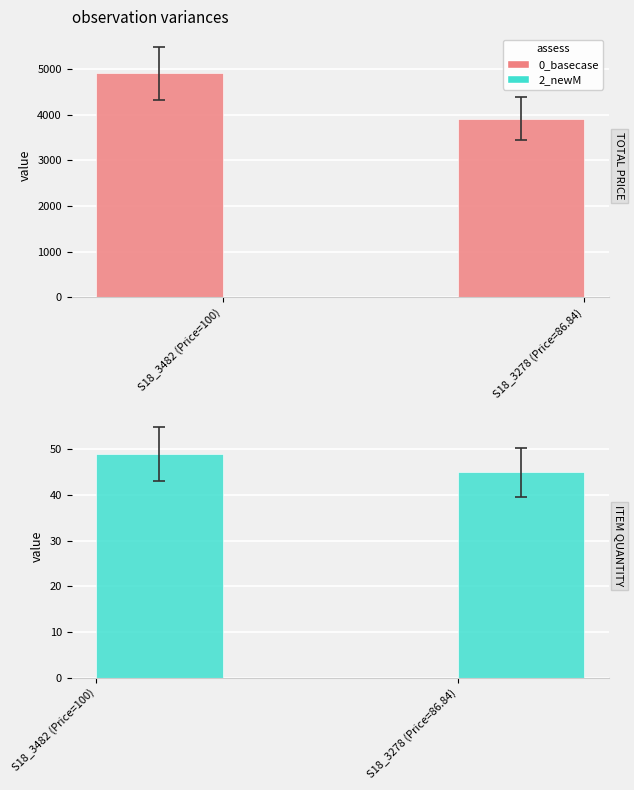

Reading right to left, transcribe all the data shown in this chart.

TOTAL PRICE: S18_3278 (Price=86.84)=3907.8	S18_3482 (Price=100)=4900.0
ITEM QUANTITY: S18_3278 (Price=86.84)=45.0	S18_3482 (Price=100)=49.0